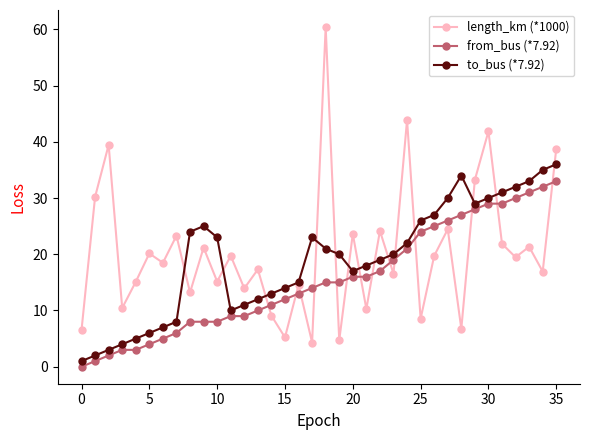

Which series has the largest total across all categories?

length_km (*1000)